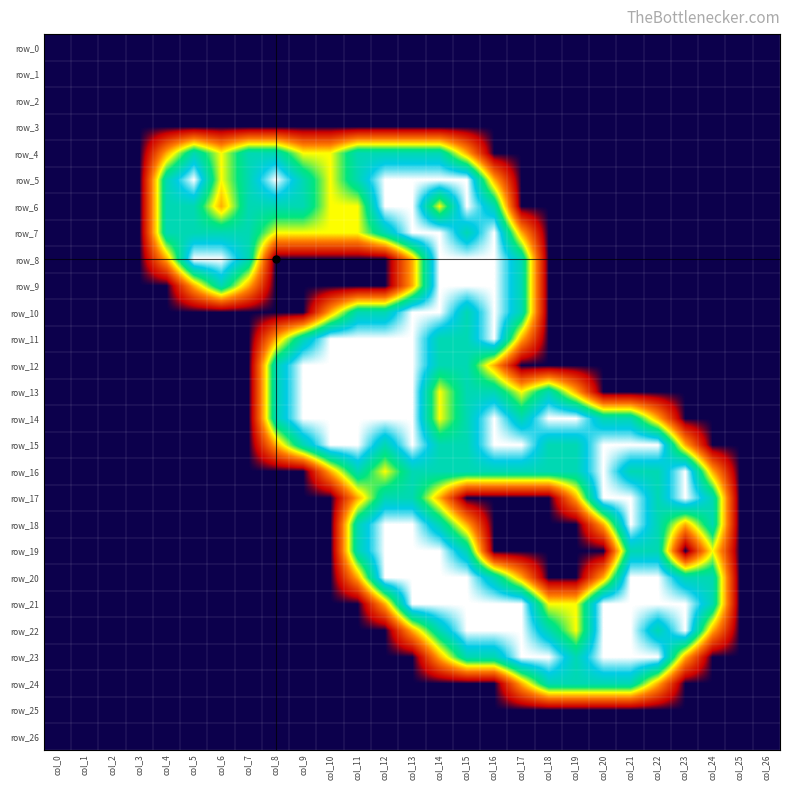

Reading left to right, transcribe all the data shown in this chart.

row_0: 0.0	0.0	0.0	0.0	0.0	0.0	0.0	0.0	0.0	0.0	0.0	0.0	0.0	0.0	0.0	0.0	0.0	0.0	0.0	0.0	0.0	0.0	0.0	0.0	0.0	0.0	0.0
row_1: 0.0	0.0	0.0	0.0	0.0	0.0	0.0	0.0	0.0	0.0	0.0	0.0	0.0	0.0	0.0	0.0	0.0	0.0	0.0	0.0	0.0	0.0	0.0	0.0	0.0	0.0	0.0
row_2: 0.0	0.0	0.0	0.0	0.0	0.0	0.0	0.0	0.0	0.0	0.0	0.0	0.0	0.0	0.0	0.0	0.0	0.0	0.0	0.0	0.0	0.0	0.0	0.0	0.0	0.0	0.0
row_3: 0.0	0.0	0.0	0.0	0.0	0.0	0.0	0.0	0.0	0.0	0.0	0.0	0.0	0.0	0.0	0.0	0.0	0.0	0.0	0.0	0.0	0.0	0.0	0.0	0.0	0.0	0.0
row_4: 0.0	0.0	0.0	0.0	0.8	1.5	1.0	1.5	1.5	1.0	1.0	1.5	1.5	1.5	1.5	0.8	0.0	0.0	0.0	0.0	0.0	0.0	0.0	0.0	0.0	0.0	0.0
row_5: 0.0	0.0	0.0	0.0	1.5	2.0	1.0	1.5	2.0	1.5	1.0	1.5	2.0	2.0	2.0	2.0	0.8	0.0	0.0	0.0	0.0	0.0	0.0	0.0	0.0	0.0	0.0
row_6: 0.0	0.0	0.0	0.0	1.5	1.5	0.8	1.5	1.5	1.5	1.0	1.0	2.0	2.0	1.0	2.0	1.5	0.0	0.0	0.0	0.0	0.0	0.0	0.0	0.0	0.0	0.0
row_7: 0.0	0.0	0.0	0.0	1.5	1.5	1.5	1.5	1.0	1.0	1.0	1.0	1.5	2.0	2.0	1.5	2.0	0.8	0.0	0.0	0.0	0.0	0.0	0.0	0.0	0.0	0.0
row_8: 0.0	0.0	0.0	0.0	0.8	2.0	2.0	1.5	0.0	0.0	0.0	0.0	0.0	0.8	2.0	2.0	2.0	1.5	0.0	0.0	0.0	0.0	0.0	0.0	0.0	0.0	0.0
row_9: 0.0	0.0	0.0	0.0	0.0	0.8	1.5	0.8	0.0	0.0	0.0	0.0	0.0	0.8	2.0	2.0	2.0	1.5	0.0	0.0	0.0	0.0	0.0	0.0	0.0	0.0	0.0
row_10: 0.0	0.0	0.0	0.0	0.0	0.0	0.0	0.0	0.0	0.0	0.8	1.5	1.5	2.0	2.0	1.5	2.0	1.5	0.0	0.0	0.0	0.0	0.0	0.0	0.0	0.0	0.0
row_11: 0.0	0.0	0.0	0.0	0.0	0.0	0.0	0.0	0.8	1.5	2.0	2.0	2.0	2.0	1.5	1.5	2.0	0.8	0.0	0.0	0.0	0.0	0.0	0.0	0.0	0.0	0.0
row_12: 0.0	0.0	0.0	0.0	0.0	0.0	0.0	0.0	1.5	2.0	2.0	2.0	2.0	2.0	1.5	1.5	0.8	0.0	0.0	0.0	0.0	0.0	0.0	0.0	0.0	0.0	0.0
row_13: 0.0	0.0	0.0	0.0	0.0	0.0	0.0	0.0	1.5	2.0	2.0	2.0	2.0	2.0	1.0	1.5	1.5	1.0	1.5	0.8	0.0	0.0	0.0	0.0	0.0	0.0	0.0
row_14: 0.0	0.0	0.0	0.0	0.0	0.0	0.0	0.0	1.5	2.0	2.0	2.0	2.0	2.0	1.0	1.5	2.0	1.5	2.0	2.0	1.5	1.5	0.8	0.0	0.0	0.0	0.0
row_15: 0.0	0.0	0.0	0.0	0.0	0.0	0.0	0.0	0.8	1.5	2.0	2.0	1.5	2.0	1.5	1.5	2.0	2.0	1.5	1.5	2.0	2.0	2.0	0.8	0.0	0.0	0.0
row_16: 0.0	0.0	0.0	0.0	0.0	0.0	0.0	0.0	0.0	0.0	0.8	1.5	1.0	1.5	1.5	1.5	1.5	1.5	1.5	1.5	2.0	1.5	1.5	2.0	0.8	0.0	0.0
row_17: 0.0	0.0	0.0	0.0	0.0	0.0	0.0	0.0	0.0	0.0	0.0	0.8	1.5	1.5	0.8	0.0	0.0	0.0	0.0	0.8	2.0	2.0	1.5	2.0	1.5	0.0	0.0
row_18: 0.0	0.0	0.0	0.0	0.0	0.0	0.0	0.0	0.0	0.0	0.0	1.5	2.0	2.0	1.5	0.8	0.0	0.0	0.0	0.0	0.8	2.0	1.5	0.8	1.5	0.0	0.0
row_19: 0.0	0.0	0.0	0.0	0.0	0.0	0.0	0.0	0.0	0.0	0.0	1.5	2.0	2.0	2.0	1.5	0.0	0.0	0.0	0.0	0.0	1.5	1.5	0.0	1.0	0.0	0.0
row_20: 0.0	0.0	0.0	0.0	0.0	0.0	0.0	0.0	0.0	0.0	0.0	0.8	2.0	2.0	2.0	2.0	1.5	0.8	0.0	0.0	0.8	2.0	2.0	1.5	1.5	0.0	0.0
row_21: 0.0	0.0	0.0	0.0	0.0	0.0	0.0	0.0	0.0	0.0	0.0	0.0	0.8	2.0	2.0	2.0	2.0	2.0	1.0	1.0	2.0	2.0	2.0	2.0	1.5	0.0	0.0
row_22: 0.0	0.0	0.0	0.0	0.0	0.0	0.0	0.0	0.0	0.0	0.0	0.0	0.0	0.8	1.5	2.0	2.0	2.0	1.5	1.0	2.0	2.0	1.5	2.0	0.8	0.0	0.0
row_23: 0.0	0.0	0.0	0.0	0.0	0.0	0.0	0.0	0.0	0.0	0.0	0.0	0.0	0.0	0.8	1.5	1.5	2.0	2.0	1.5	2.0	2.0	2.0	0.8	0.0	0.0	0.0
row_24: 0.0	0.0	0.0	0.0	0.0	0.0	0.0	0.0	0.0	0.0	0.0	0.0	0.0	0.0	0.0	0.0	0.0	0.8	1.5	1.5	1.5	1.5	0.8	0.0	0.0	0.0	0.0
row_25: 0.0	0.0	0.0	0.0	0.0	0.0	0.0	0.0	0.0	0.0	0.0	0.0	0.0	0.0	0.0	0.0	0.0	0.0	0.0	0.0	0.0	0.0	0.0	0.0	0.0	0.0	0.0
row_26: 0.0	0.0	0.0	0.0	0.0	0.0	0.0	0.0	0.0	0.0	0.0	0.0	0.0	0.0	0.0	0.0	0.0	0.0	0.0	0.0	0.0	0.0	0.0	0.0	0.0	0.0	0.0